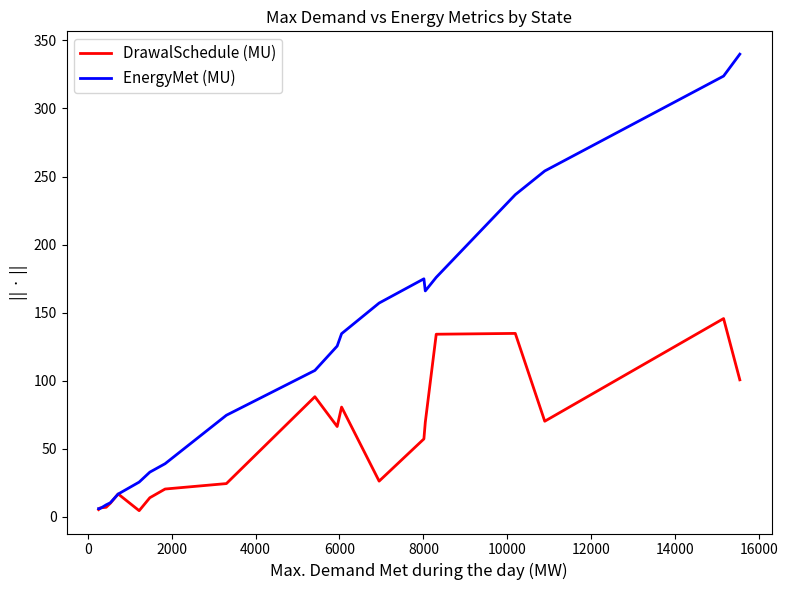

What is the maximum value shown in the chart?

339.9